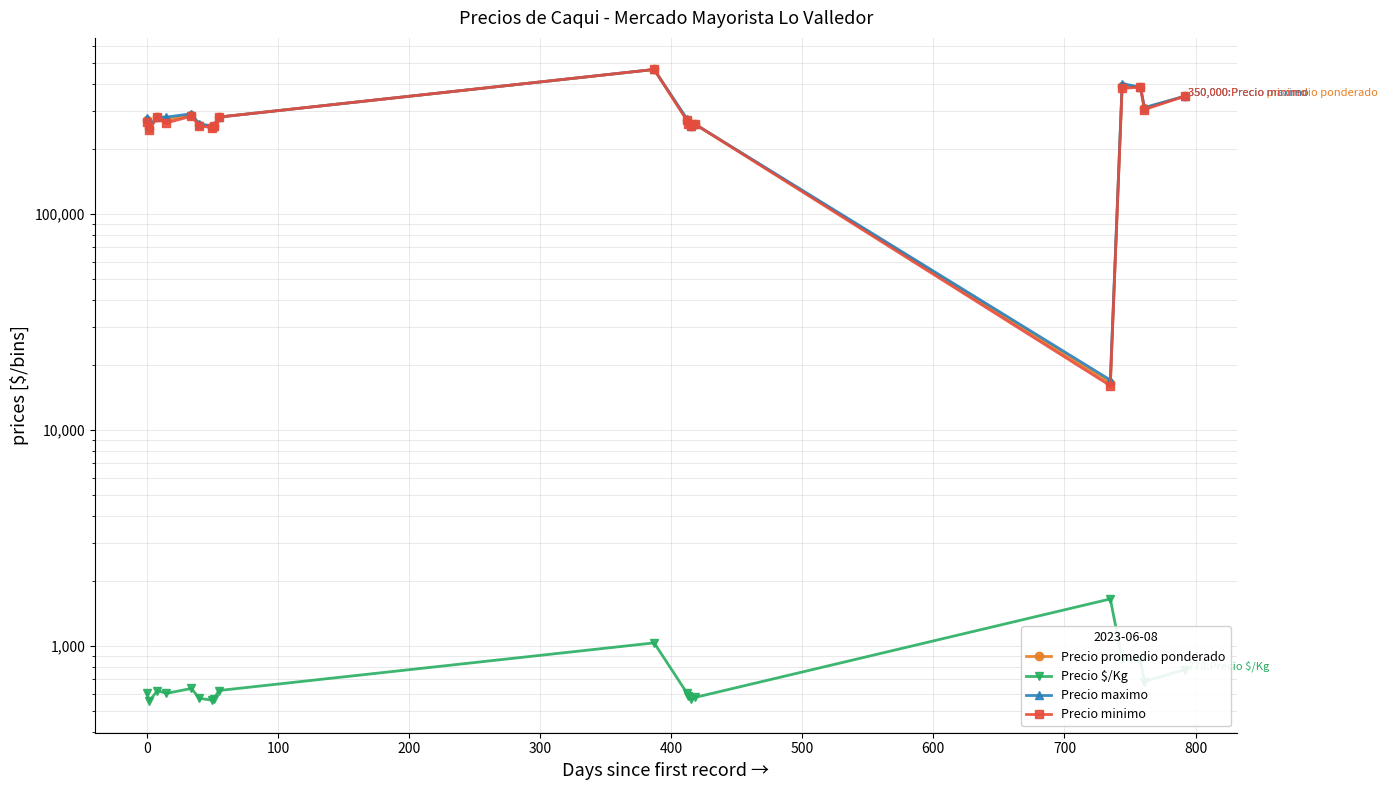

What is the difference between the maximum and second lowest values in the Precio $/Kg series?

1089.0